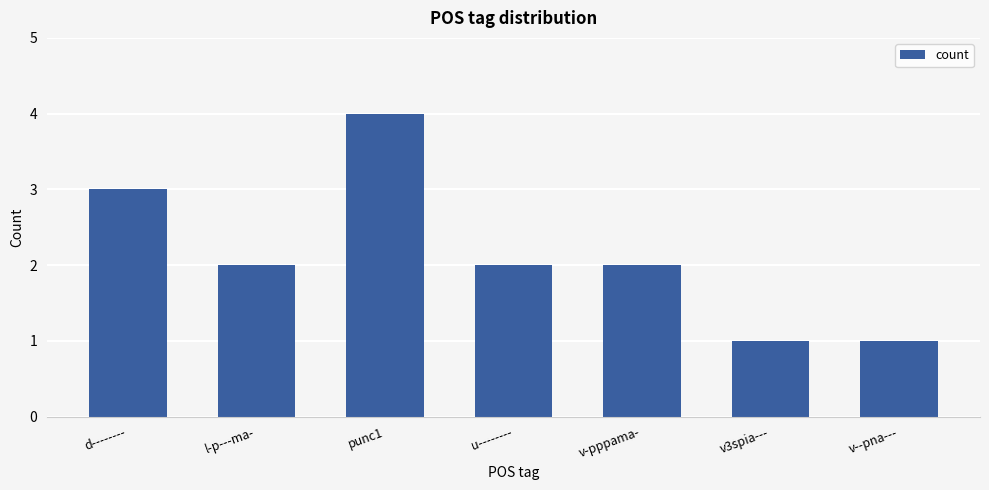

What value does the data have at v3spia---?

1